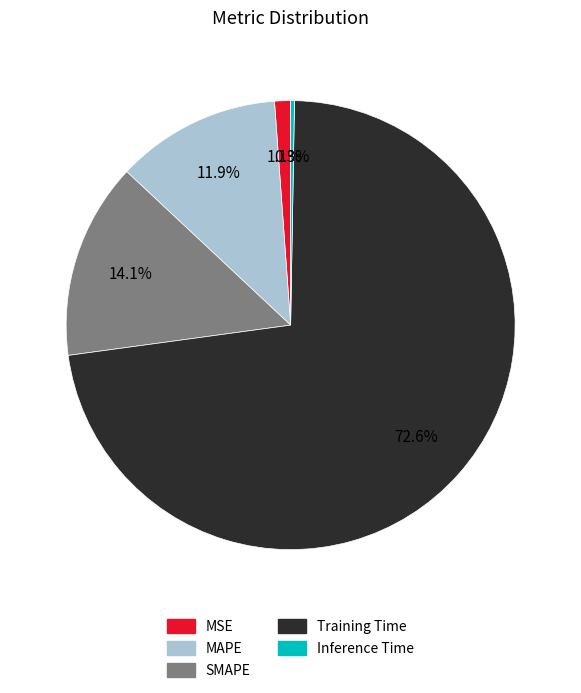

Which slice is the largest?

Training Time